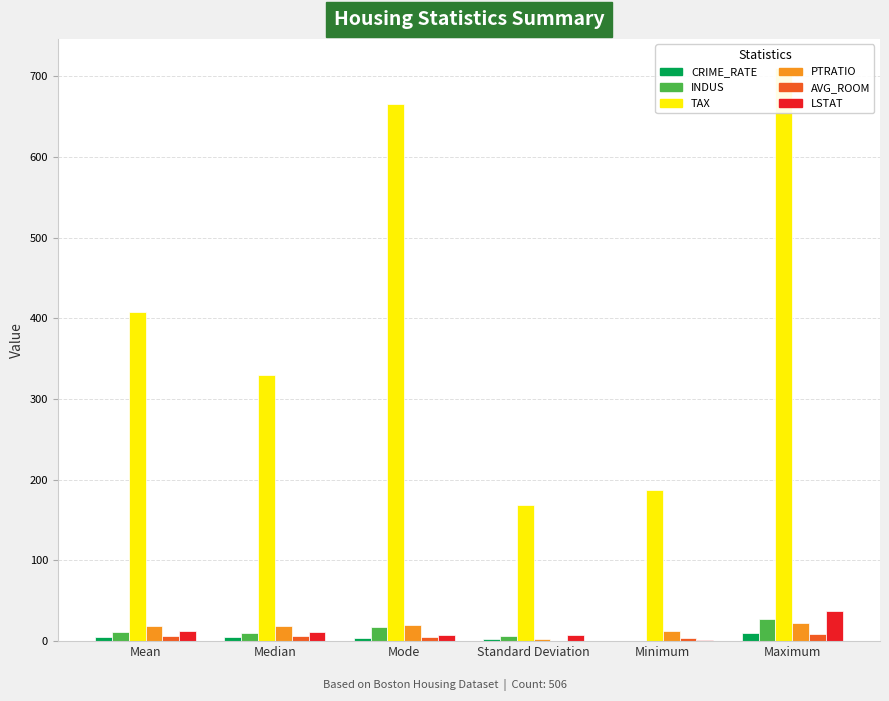

Reading right to left, transcribe all the data shown in this chart.

CRIME_RATE: Maximum=10.0	Minimum=0.0	Standard Deviation=2.9	Mode=3.4	Median=4.8	Mean=4.9
INDUS: Maximum=27.7	Minimum=0.5	Standard Deviation=6.9	Mode=18.1	Median=9.7	Mean=11.1
TAX: Maximum=711.0	Minimum=187.0	Standard Deviation=168.5	Mode=666.0	Median=330.0	Mean=408.2
PTRATIO: Maximum=22.0	Minimum=12.6	Standard Deviation=2.2	Mode=20.2	Median=19.1	Mean=18.5
AVG_ROOM: Maximum=8.8	Minimum=3.6	Standard Deviation=0.7	Mode=5.7	Median=6.2	Mean=6.3
LSTAT: Maximum=38.0	Minimum=1.7	Standard Deviation=7.1	Mode=8.1	Median=11.4	Mean=12.7